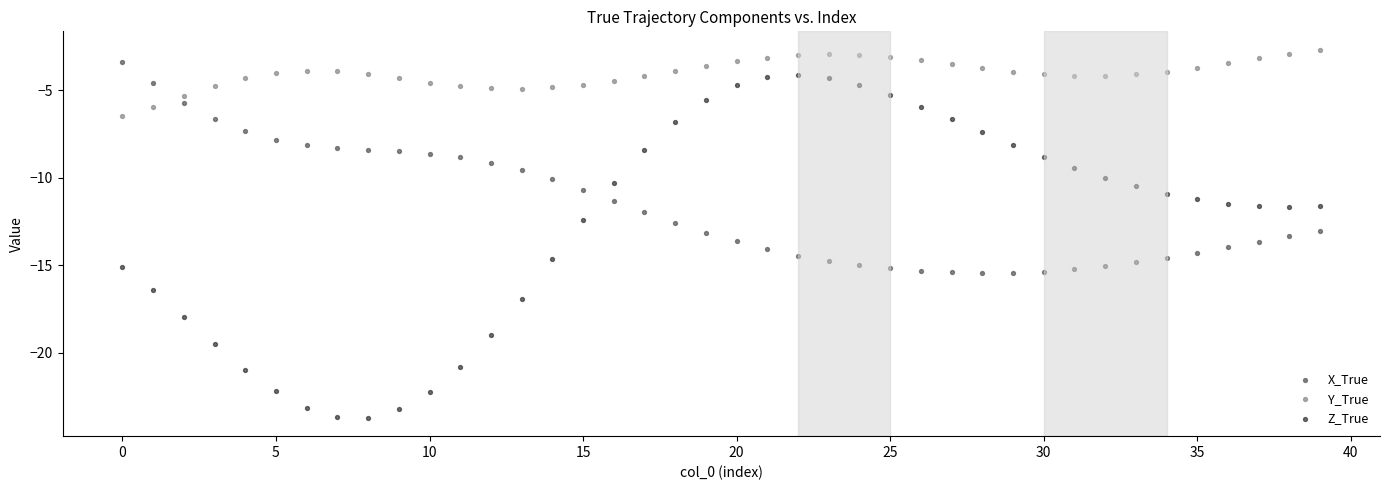

Across all data points, what is the range of Y values (max minus min)?

21.0